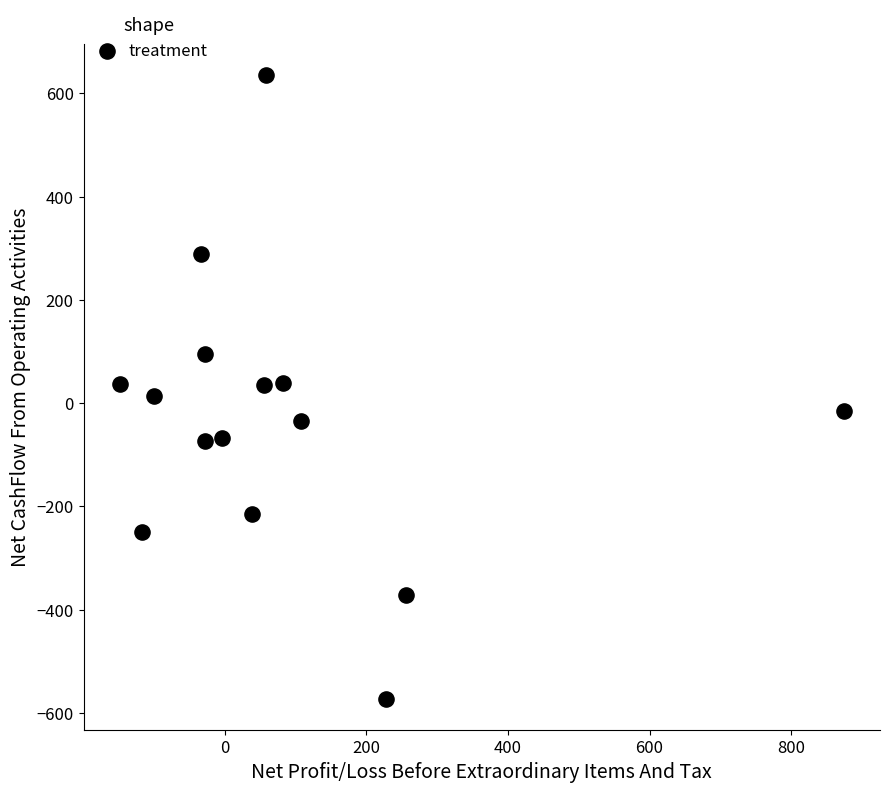

What is the range of X values (max minus min)?

1022.5